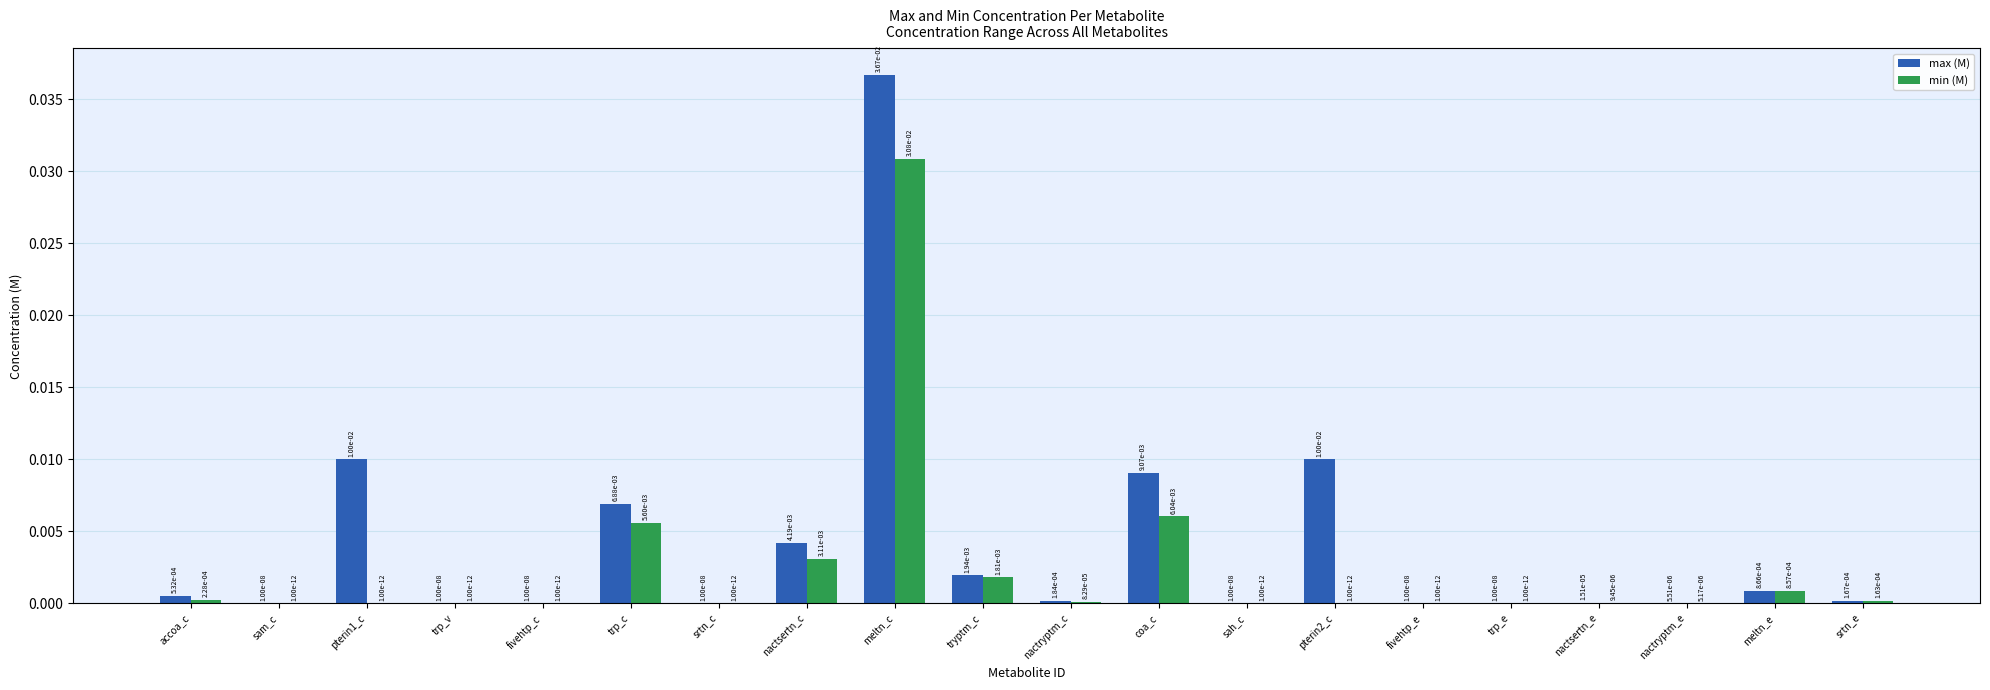

How many groups of bars are there?

20